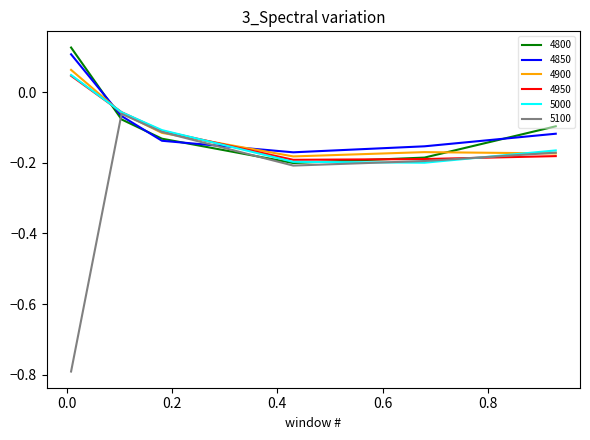

What are all the series names shown in the legend?

4800, 4850, 4900, 4950, 5000, 5100